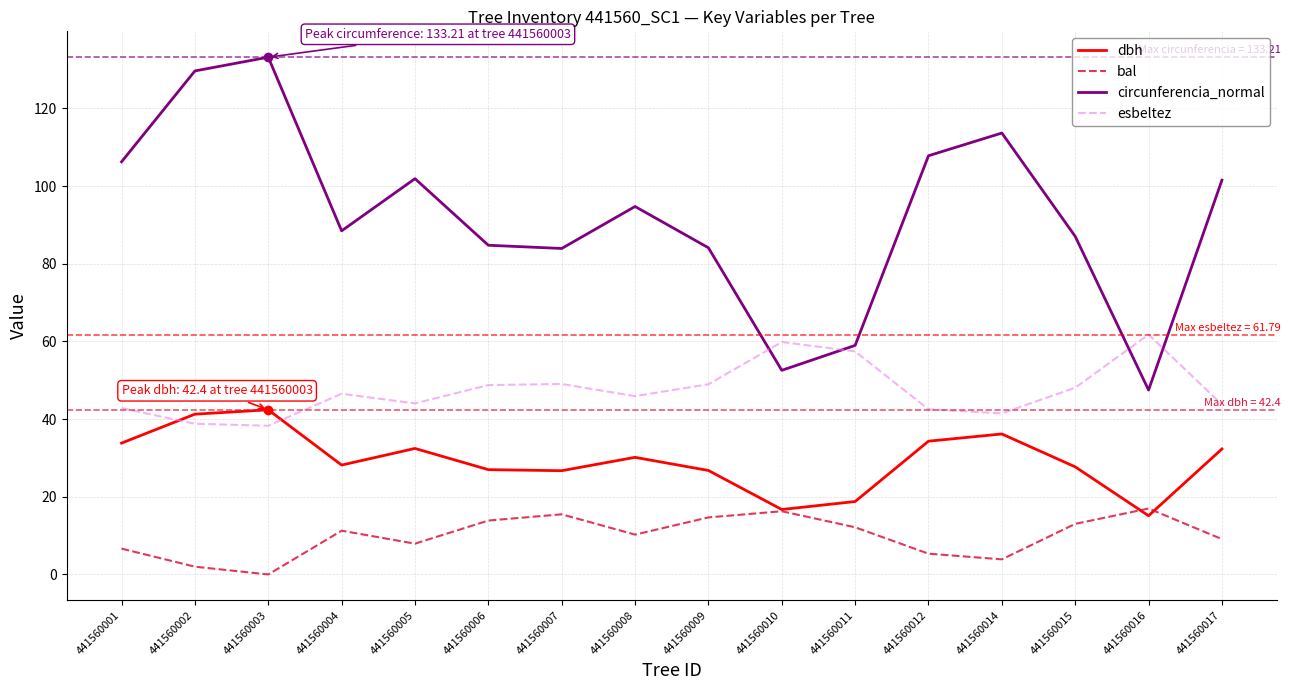

Which series has the largest total across all categories?

circunferencia_normal